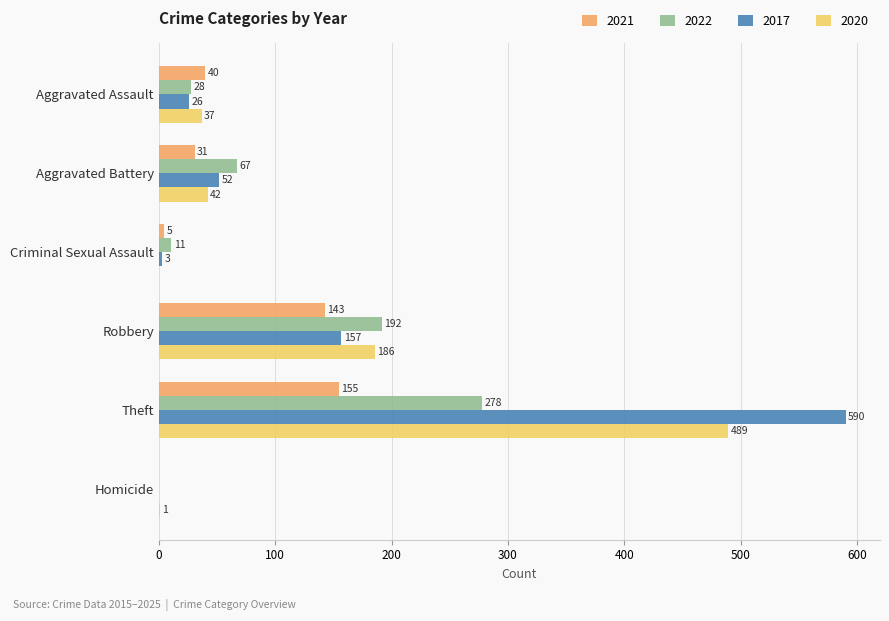

True or false: 2020 has a value of 186 at Robbery.

True